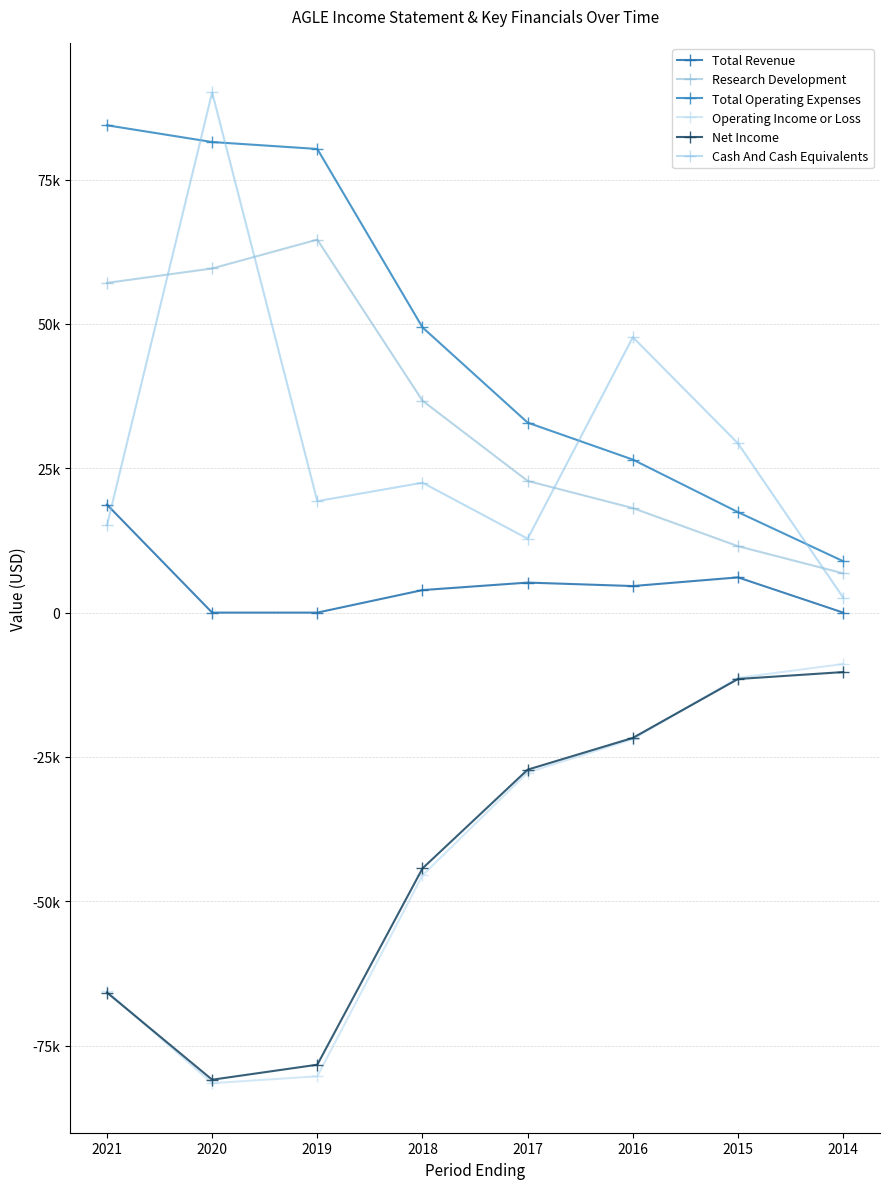

List the labels in order of Total Revenue value, largest first.

2021, 2015, 2017, 2016, 2018, 2020, 2019, 2014